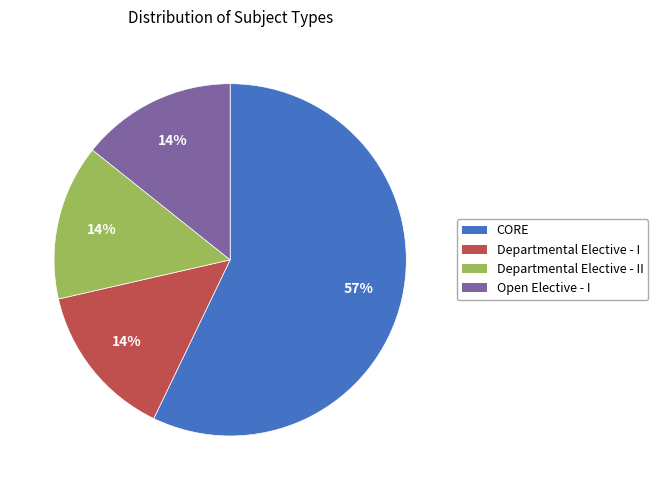

Is there any slice that represents more than half of the pie?

Yes